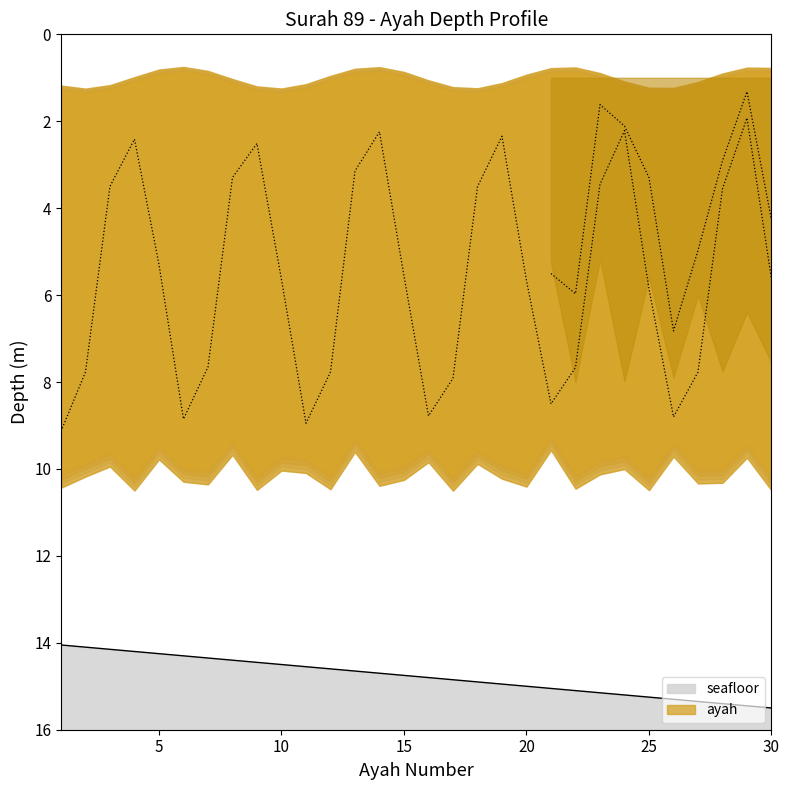

Where is the data nearest to the value 14?

1